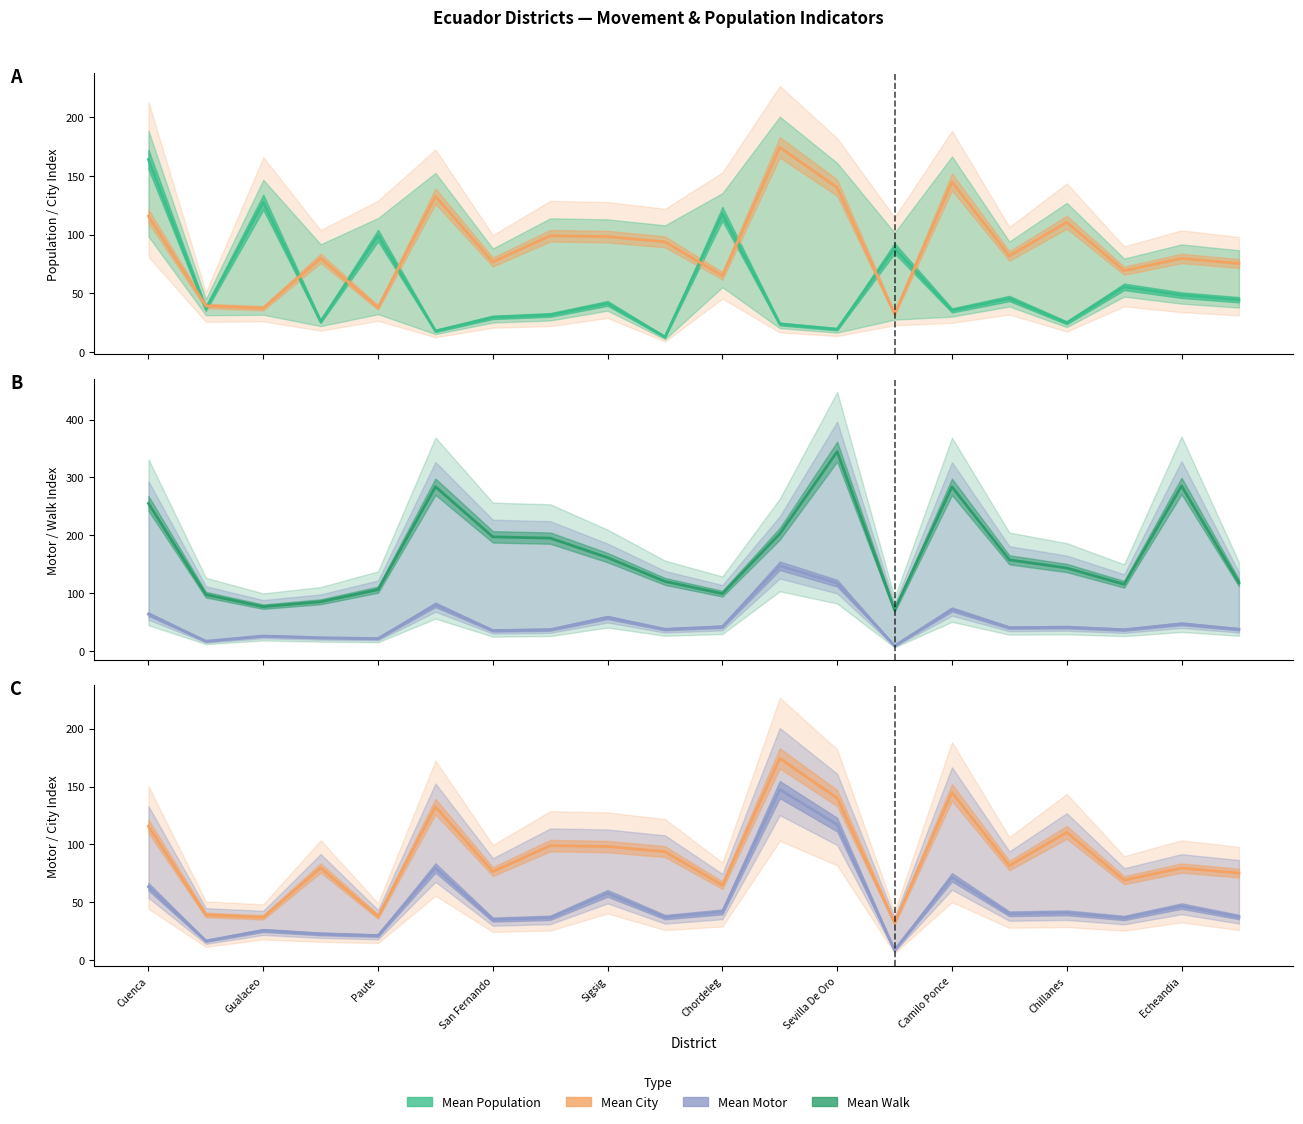

How many intersections are there between Mean Motor (line) and Mean Population (line)?

8